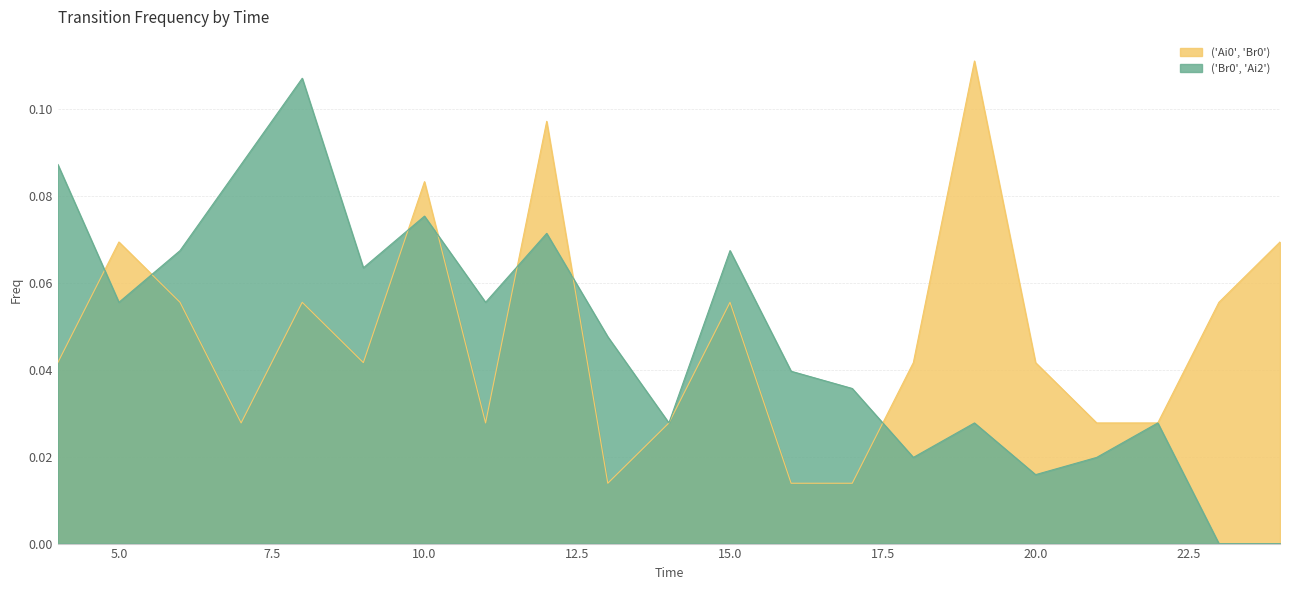

What is the value of the ('Ai0', 'Br0') point at the 12th from the left?

0.1